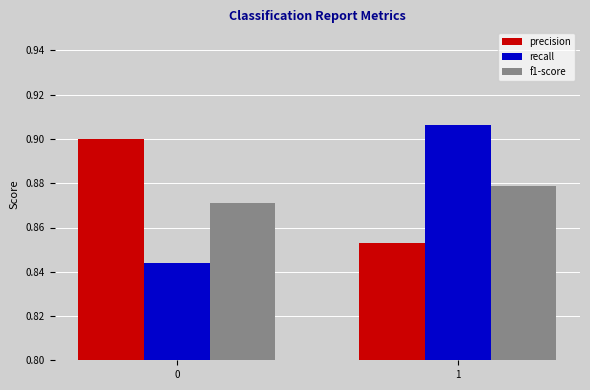

What is the sum of all recall values?

1.8